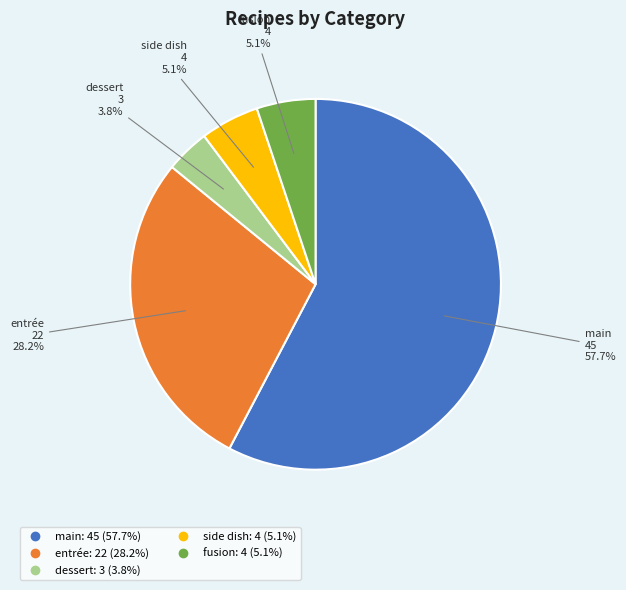

What percentage is the side dish slice, to the nearest percent?

5%